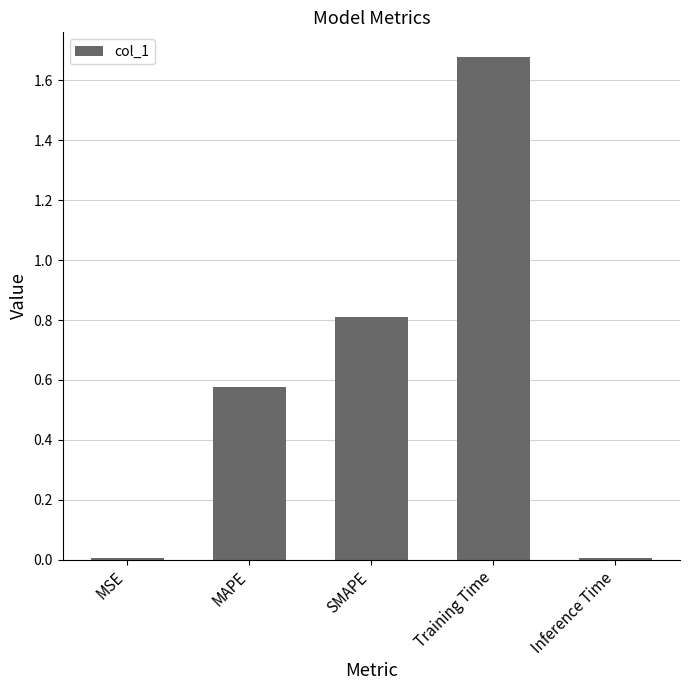

Which category has the highest value across all series?

Training Time